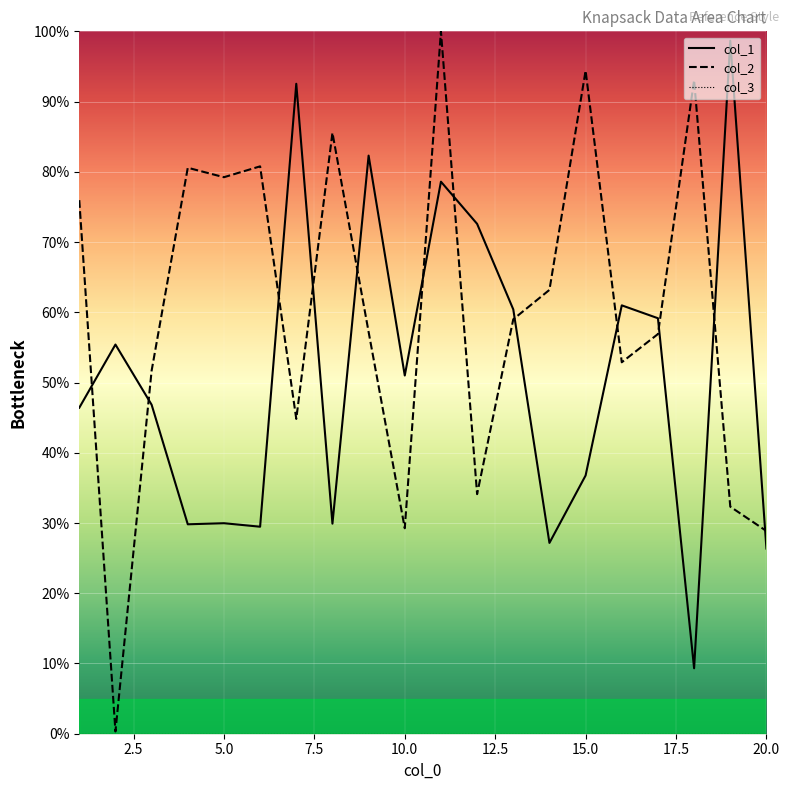

What is the value of the col_2 point at the 15th from the left?

94.4